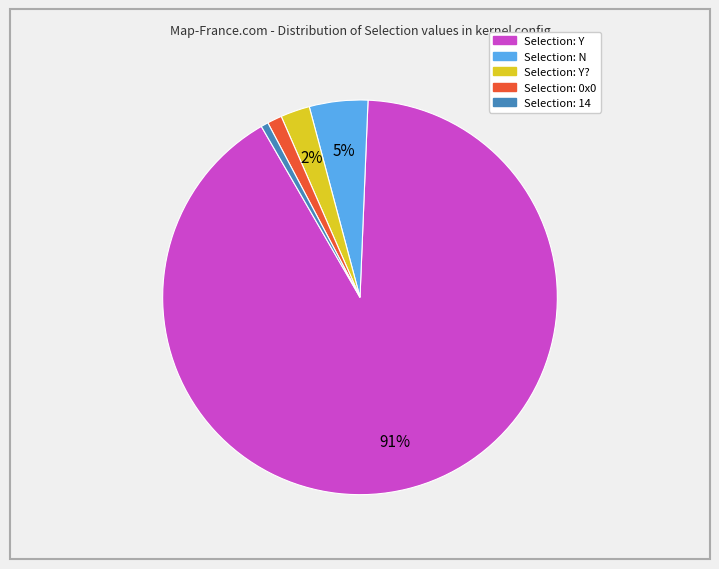

To the nearest percent, what is the average slice percentage?

20%